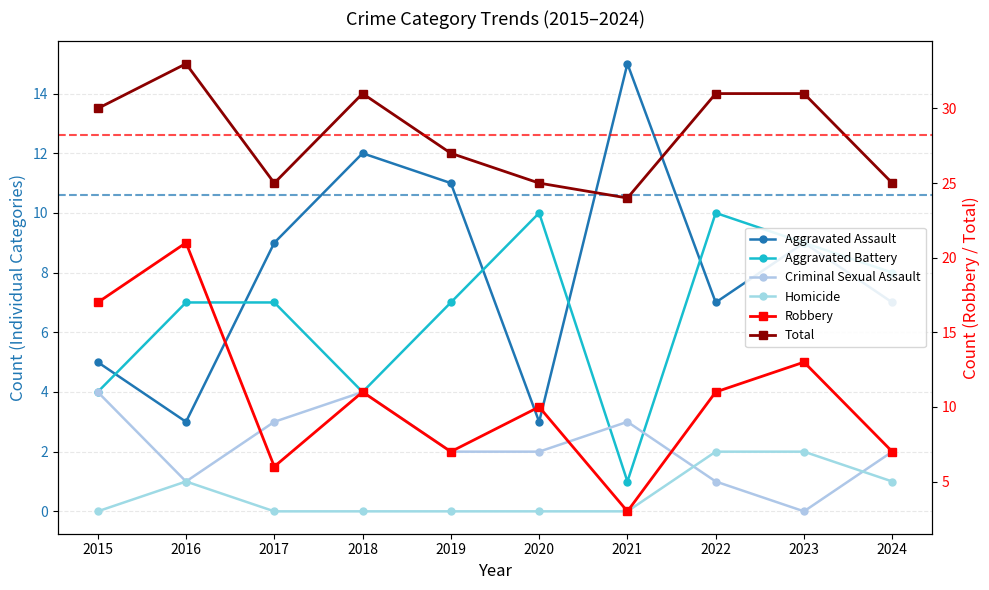

What is the total value across all series at 2021?

46